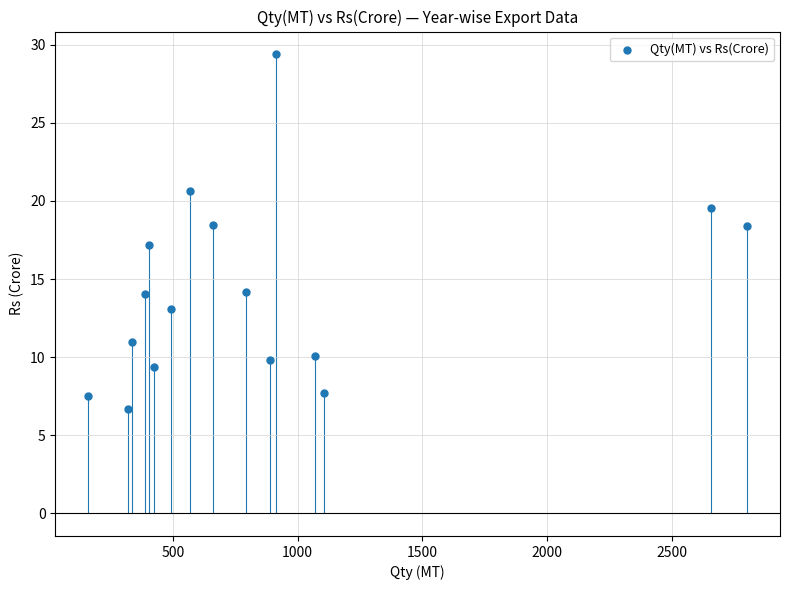

What is the range of Y values (max minus min)?

22.7